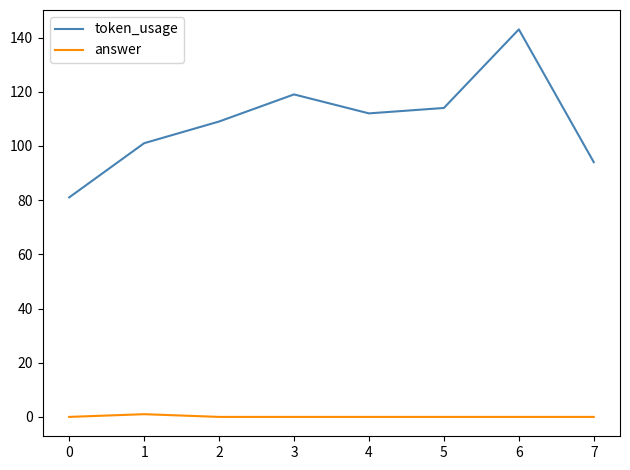

Does the chart have visible grid lines?

No